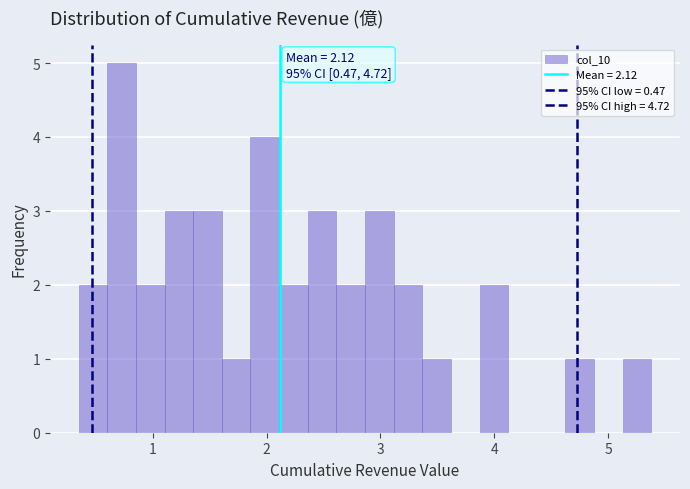

Around what value on the x-axis is the tallest bar? Give the approximate position of its centre, as read against the axis.

0.7